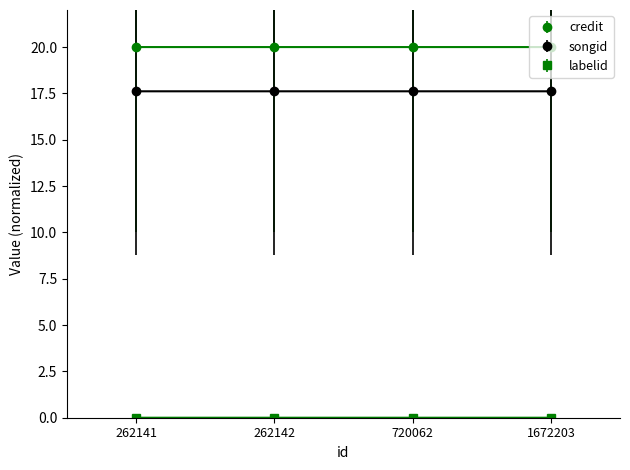

How many distinct data groups are displayed?

3